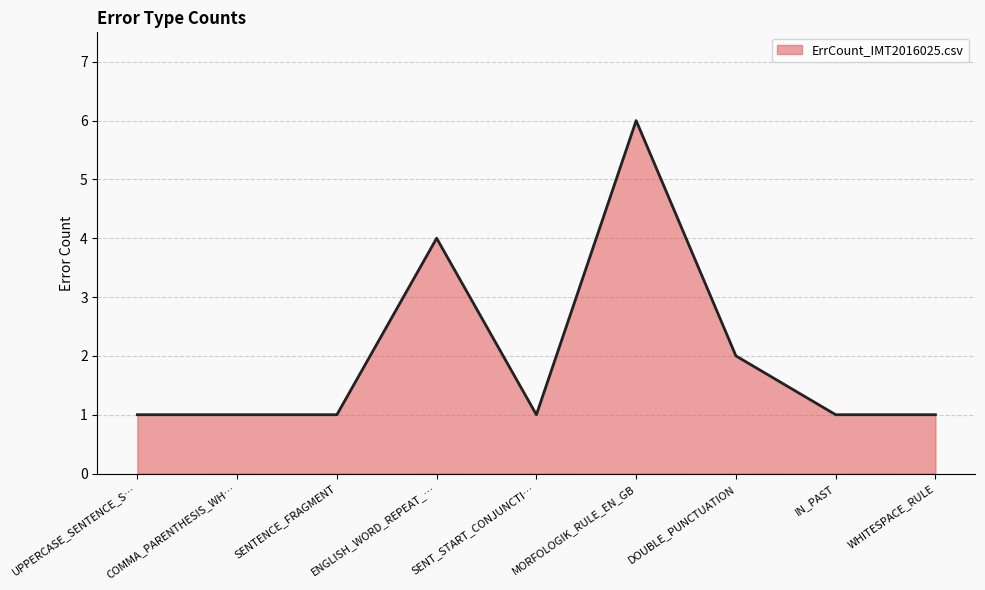

What is the sum of all values?

18